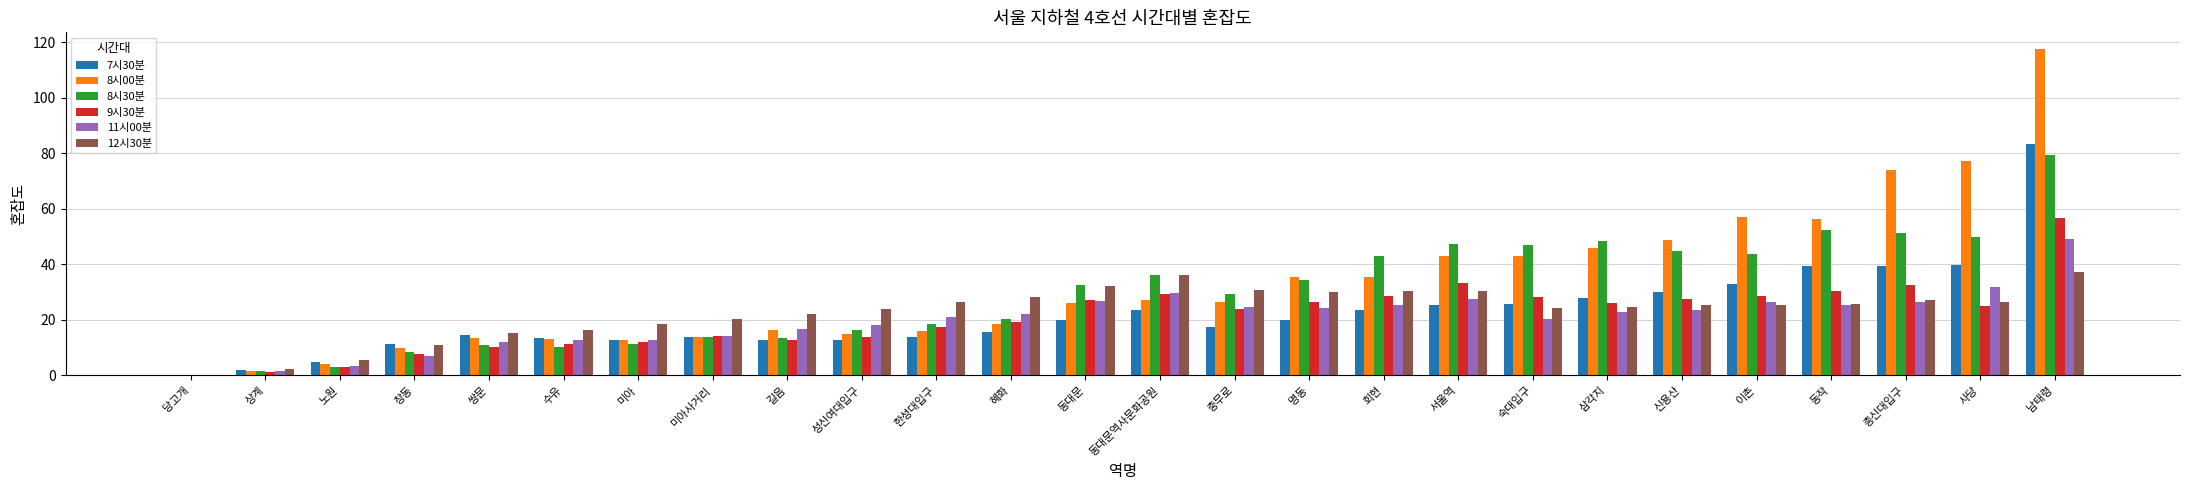

What are all the series names shown in the legend?

7시30분, 8시00분, 8시30분, 9시30분, 11시00분, 12시30분